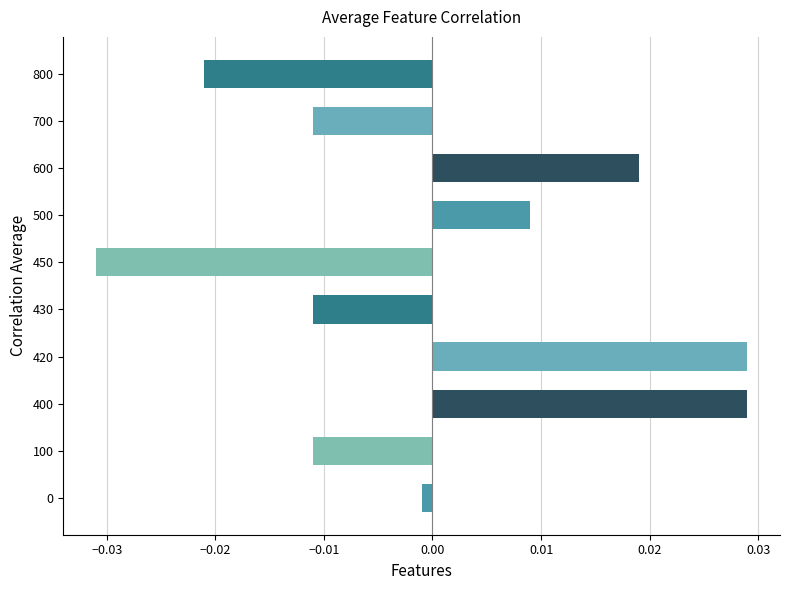

At which category does the chart reach its minimum across all series?

450